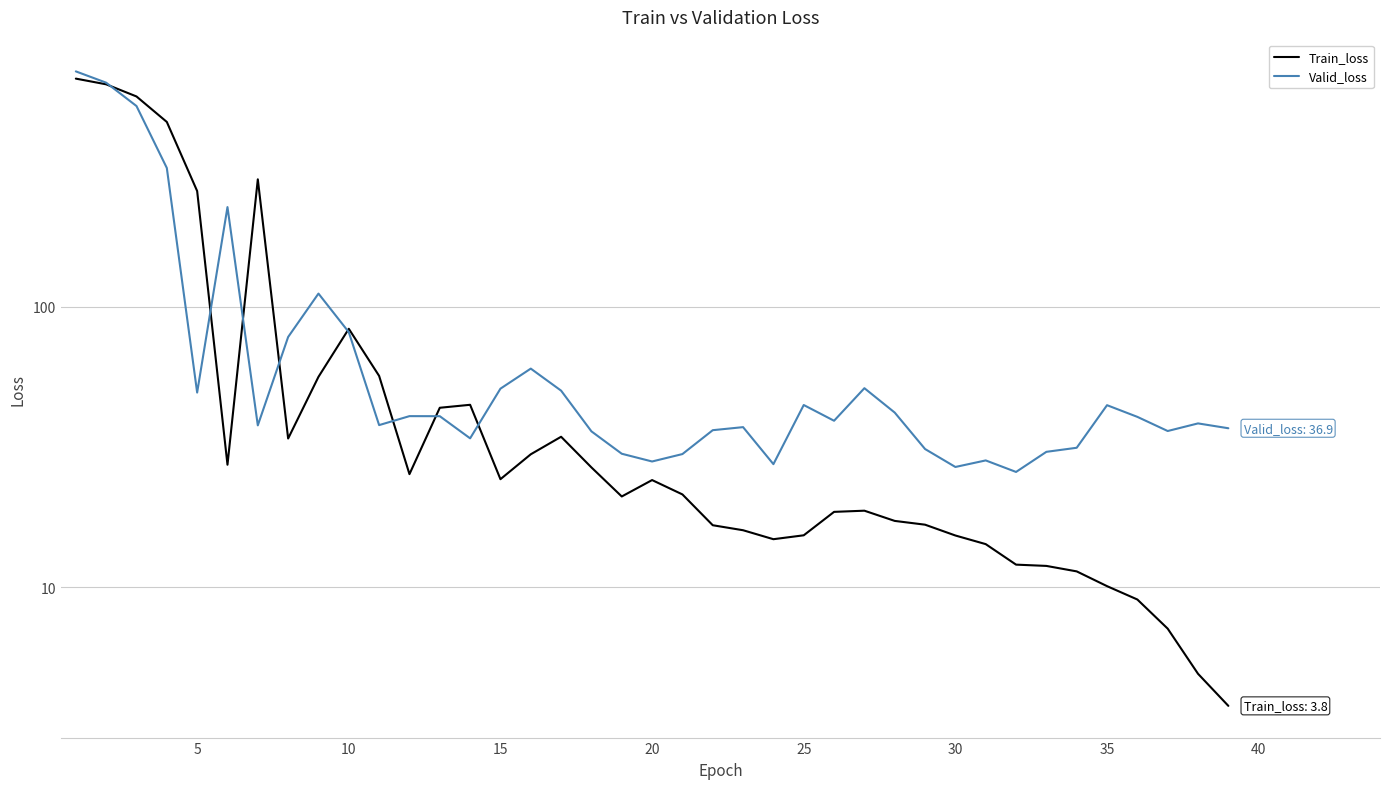

What is the difference between the maximum and minimum values in the Valid_loss series?

664.3